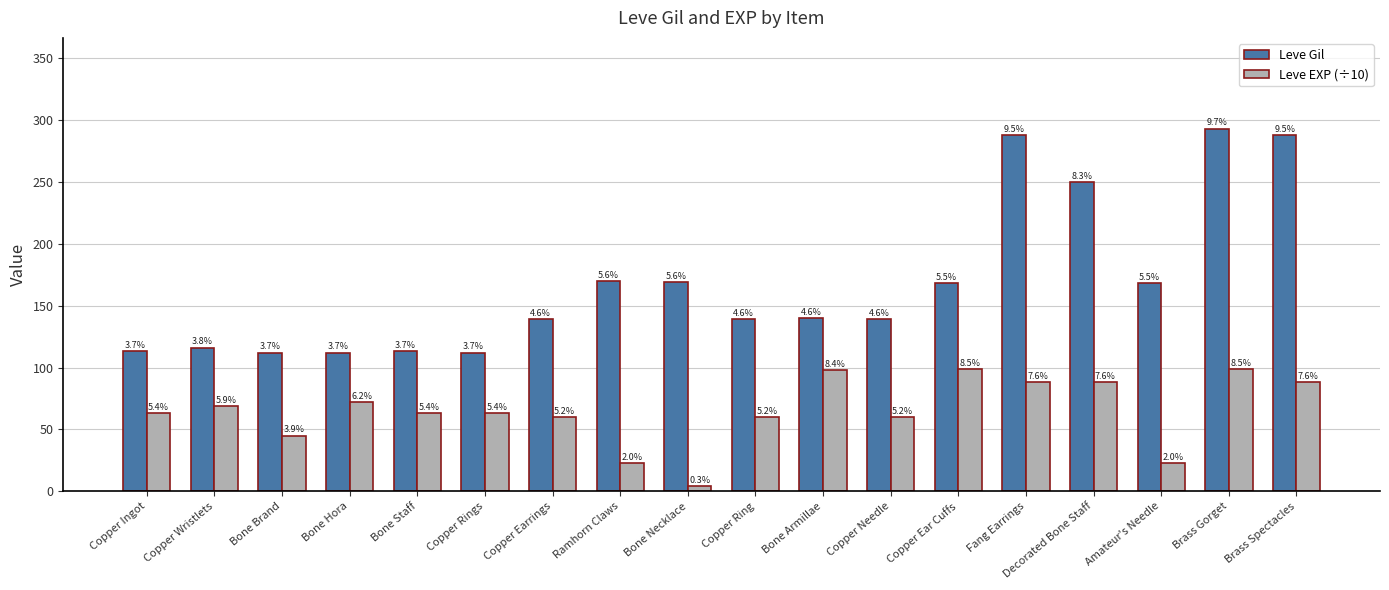

What is the label of the 11th bar from the right?

Ramhorn Claws